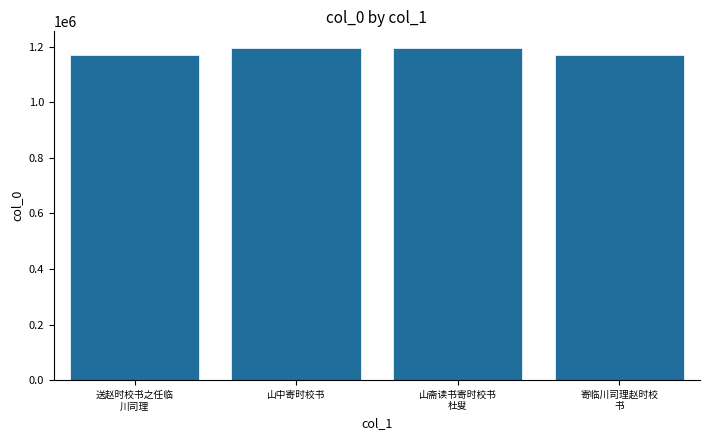

What is the maximum value shown in the chart?

1195547